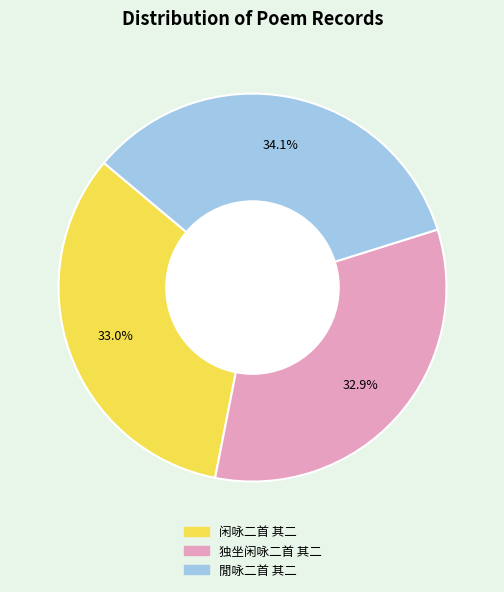

Which slice is the largest?

閒咏二首 其二